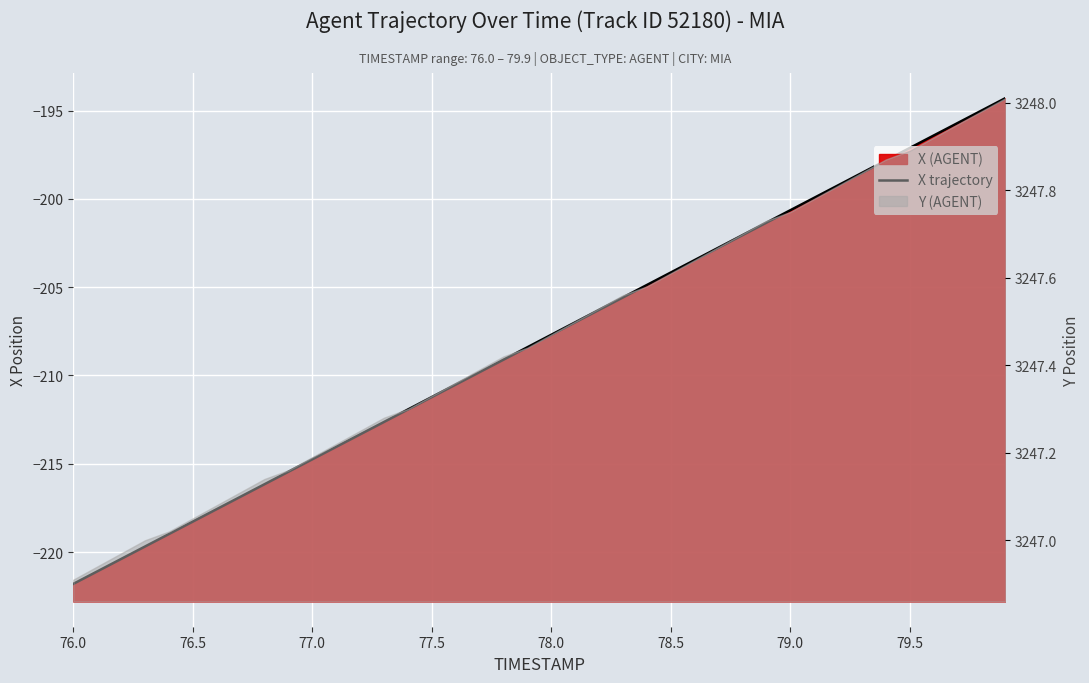

Does the chart display data point markers on the line(s)?

No